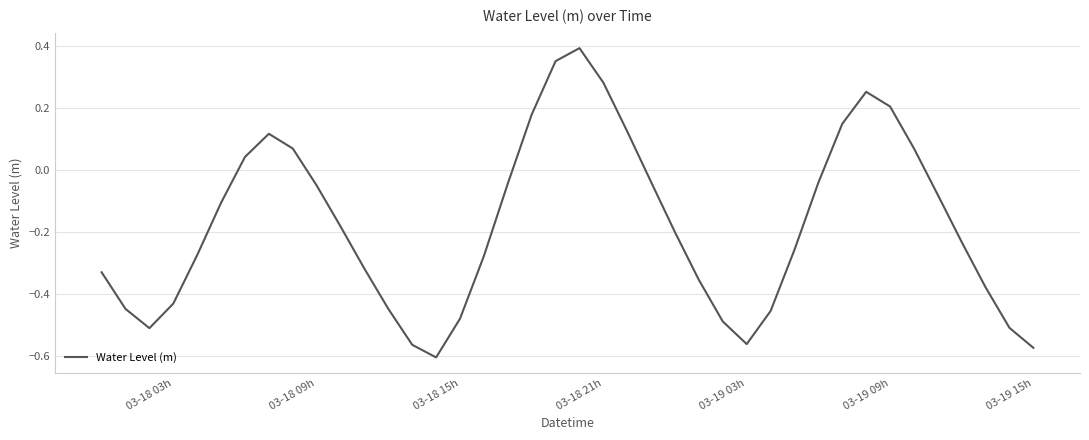

True or false: the data has more than 2 interior local peaks.

True